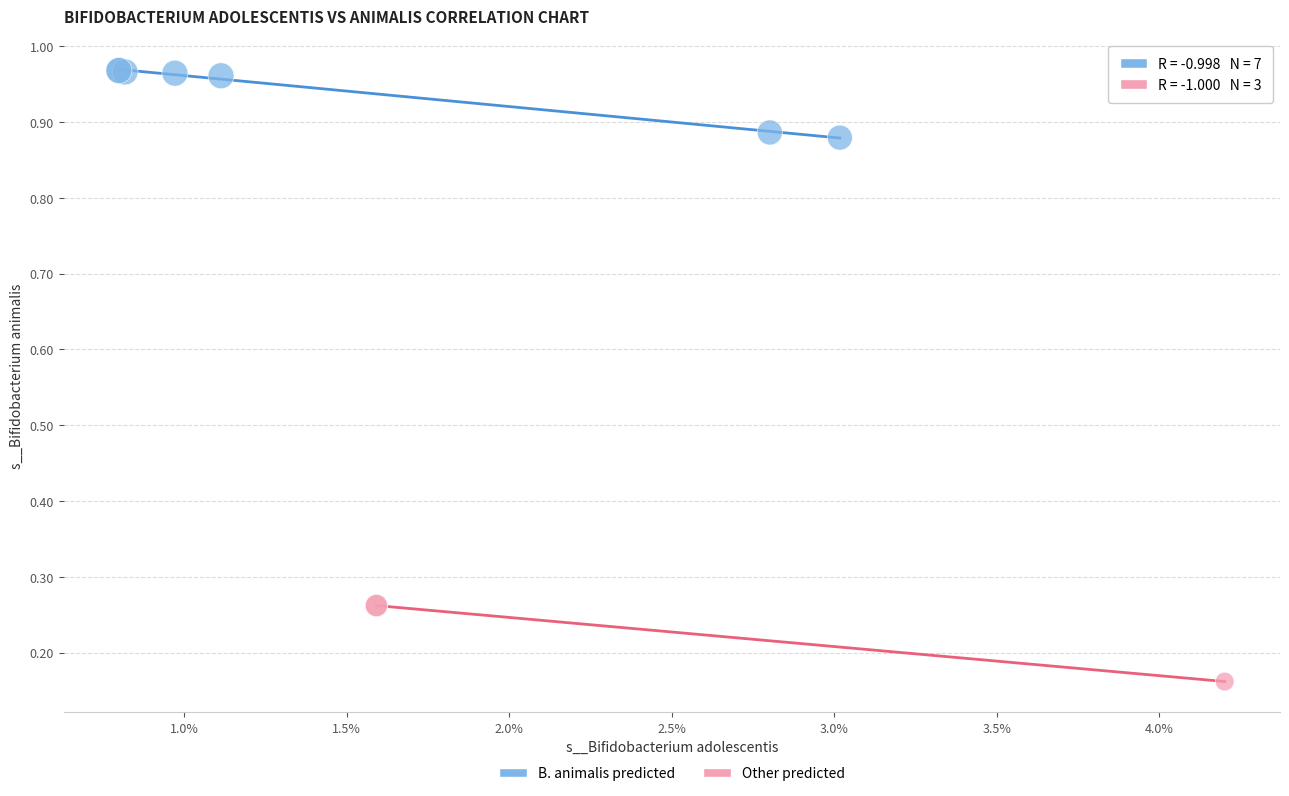

Which series reaches the minimum Y coordinate?

Other predicted